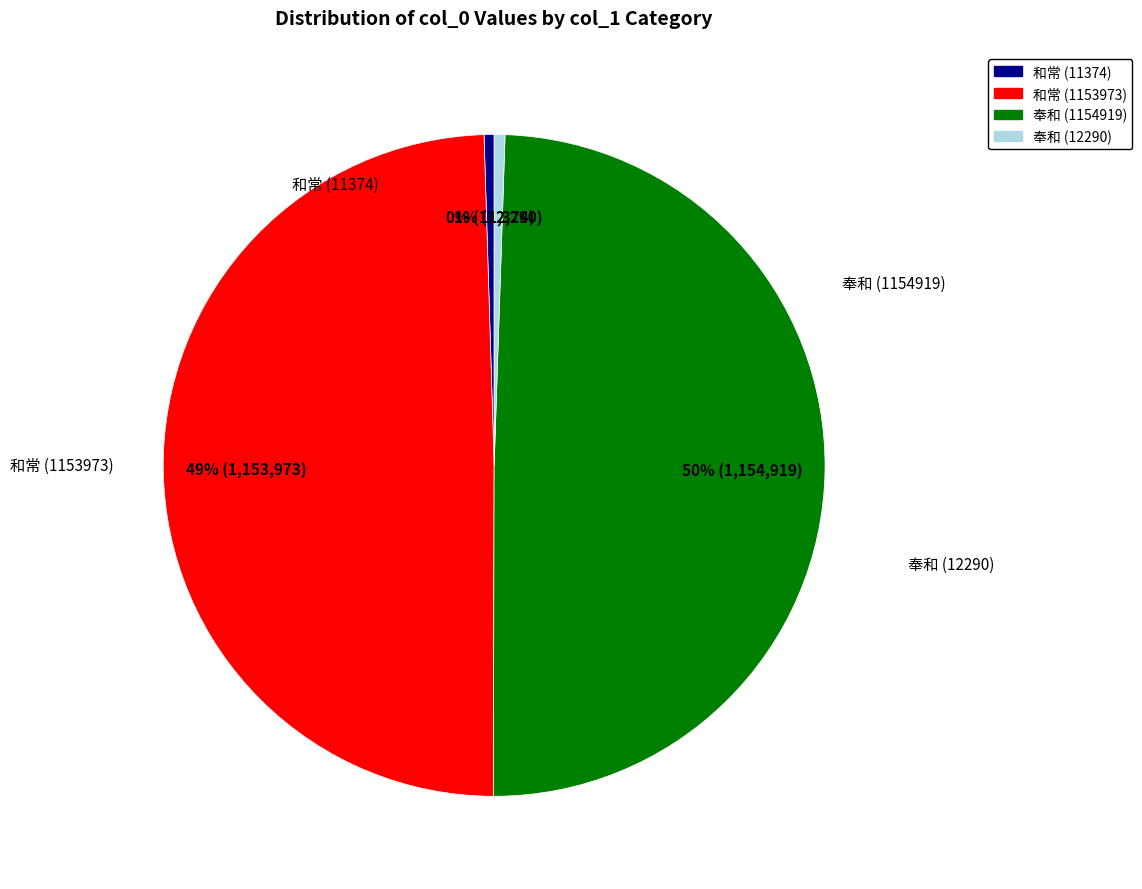

To the nearest percent, what is the average slice percentage?

25%